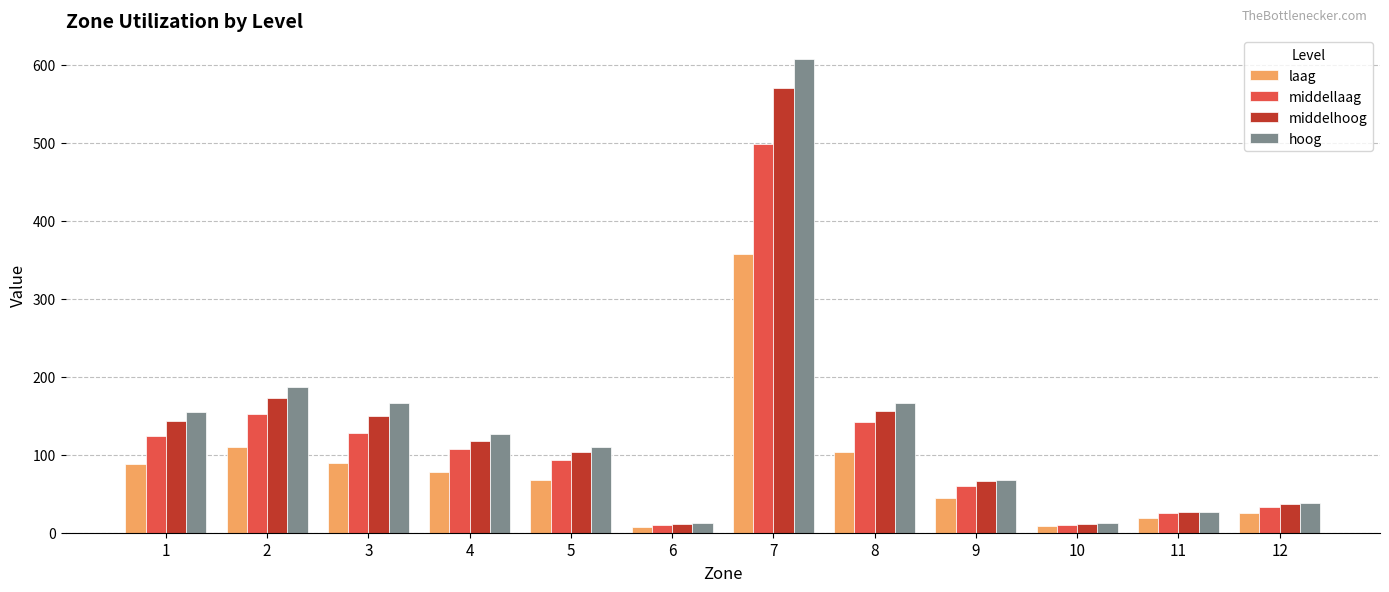

List the series in order of their peak value, lowest first.

laag, middellaag, middelhoog, hoog